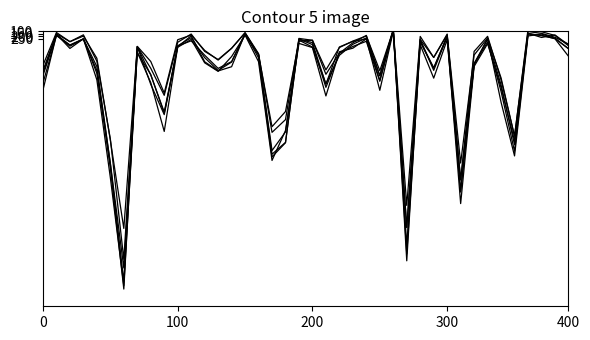

Is it true that 2020 equals 661 at Bridgeport?

False